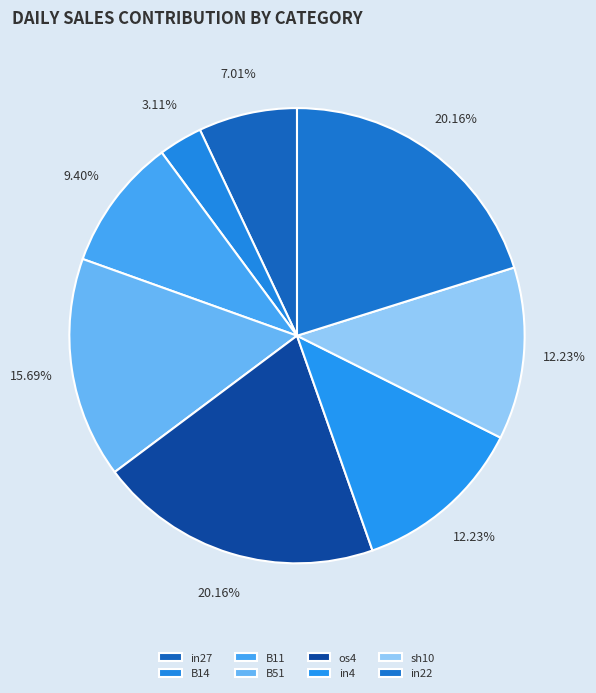

Does in27 represent more than half of the total?

No